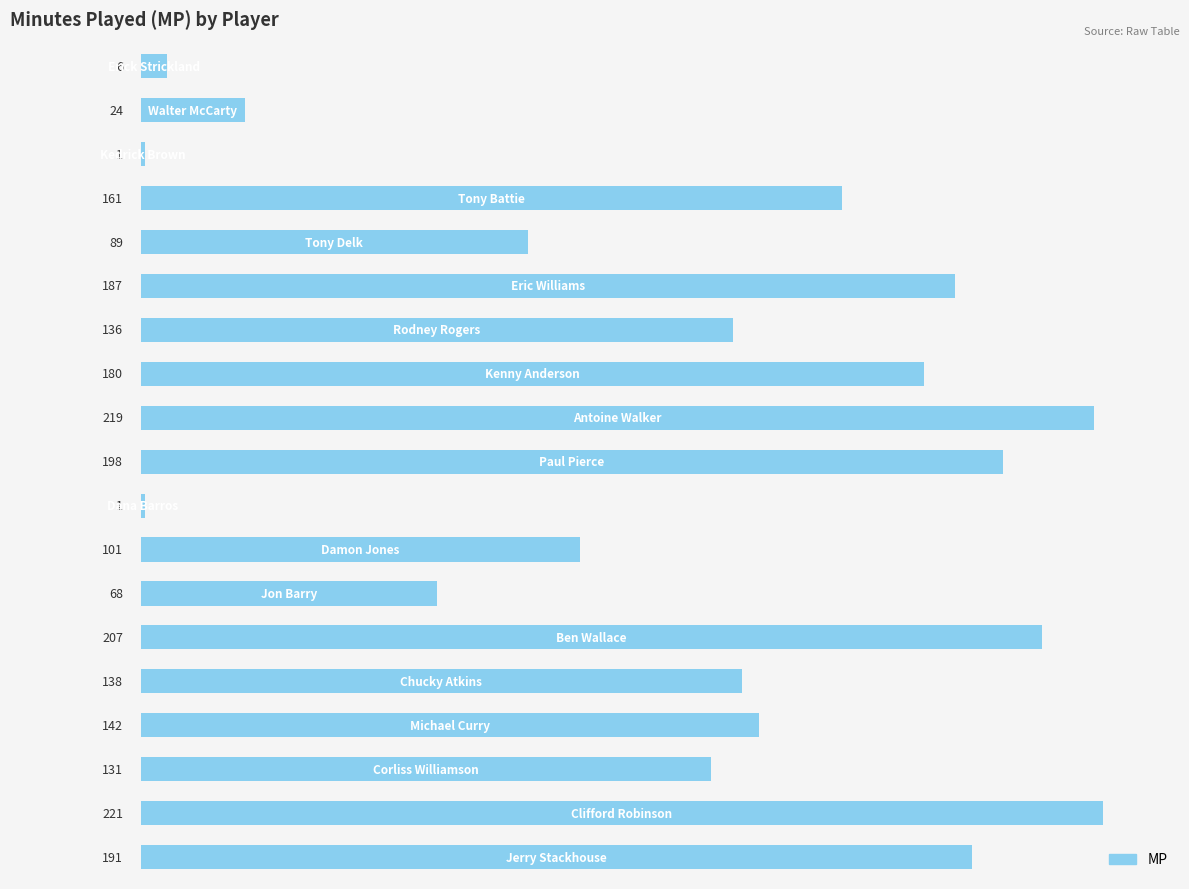

What is the maximum value shown in the chart?

221